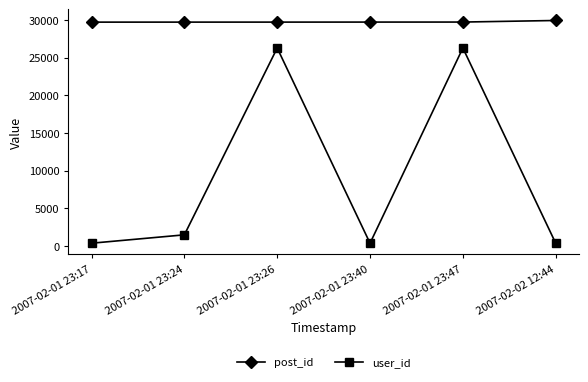

Rank the series by their average value, from lowest to highest.

user_id, post_id